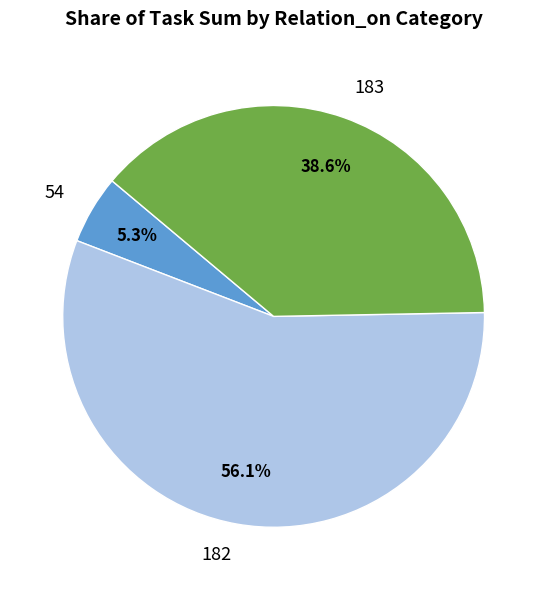

Rank the categories by value from lowest to highest.

54, 183, 182